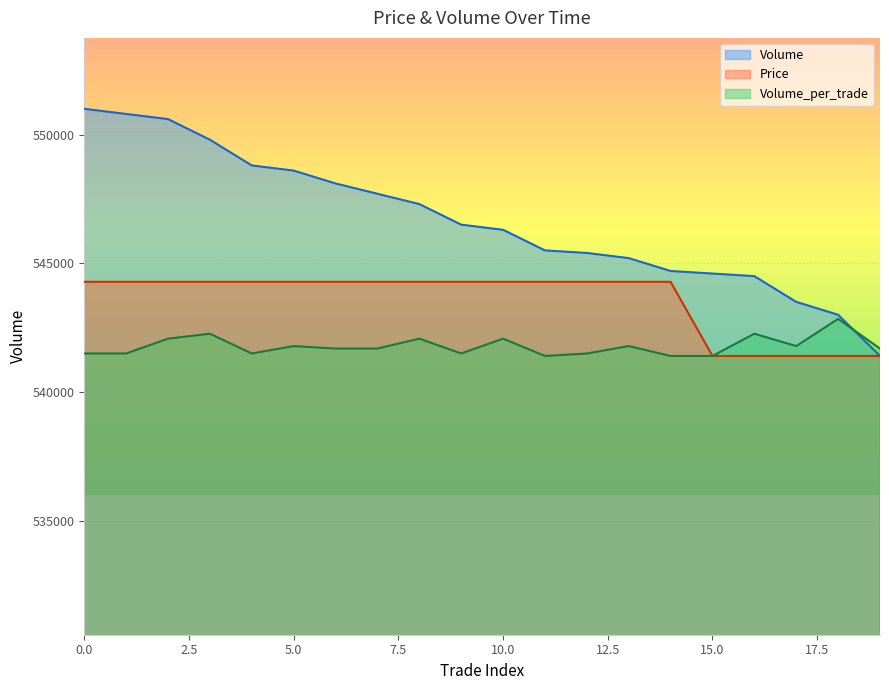

The value of Price at 4 is 544280.0. True or false?

True